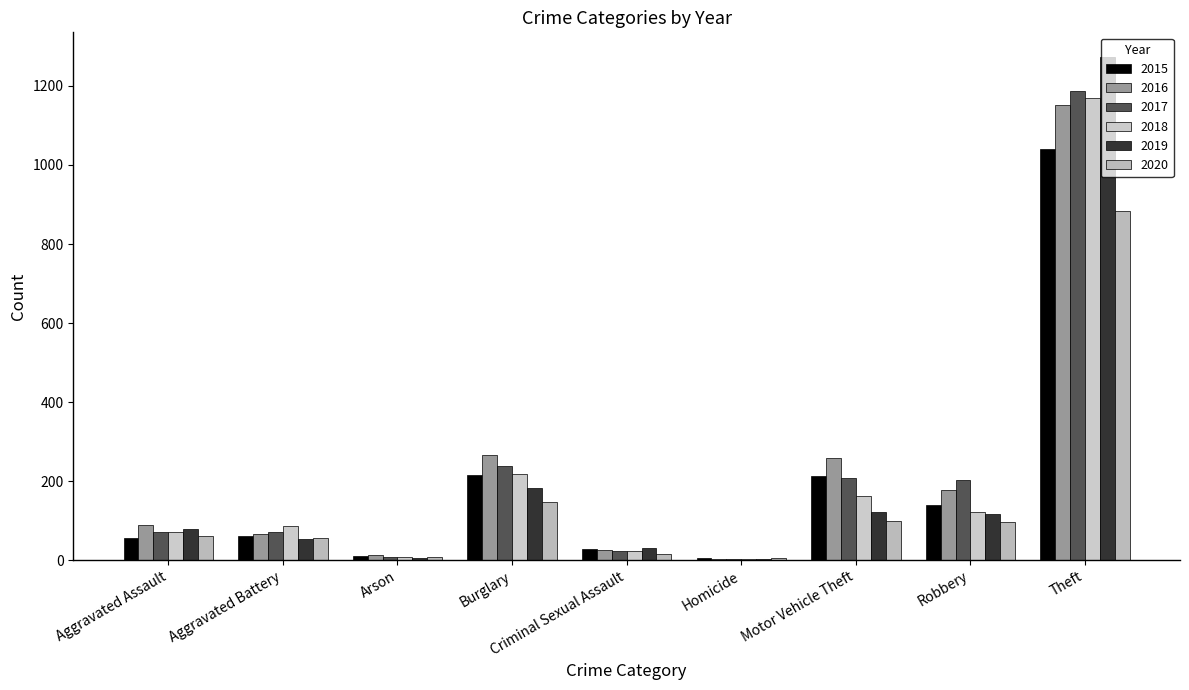

What is the difference between the highest and lowest values at Motor Vehicle Theft?

160